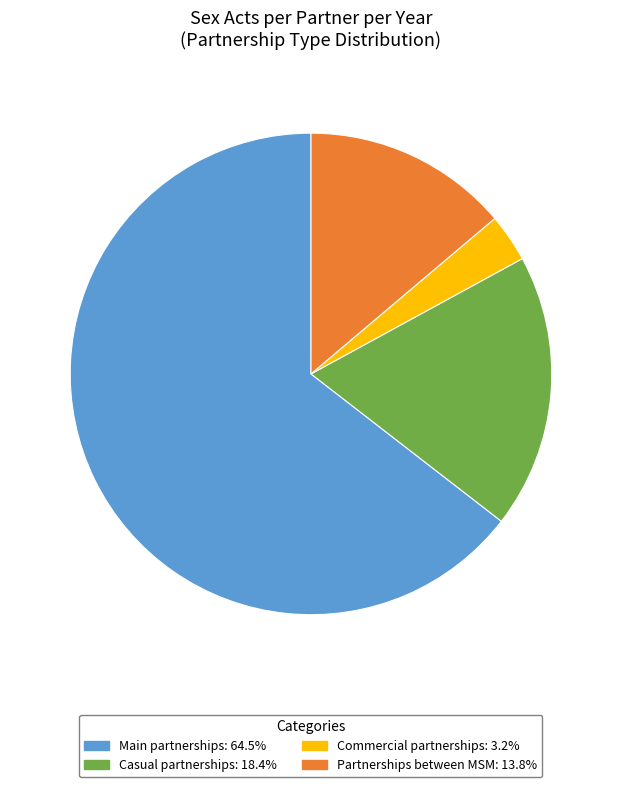

Which slice is the smallest?

Commercial partnerships